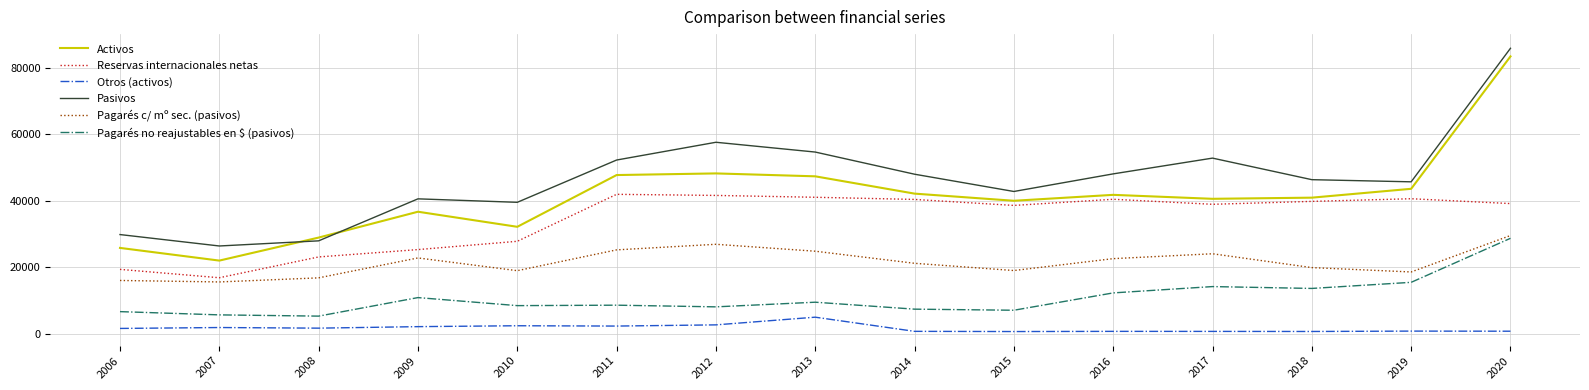

How many lines are shown in the chart?

6